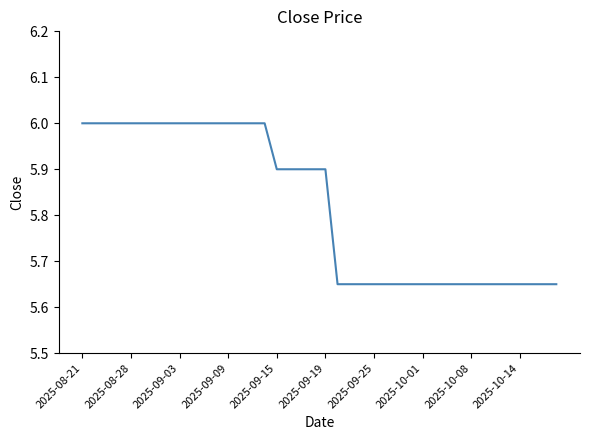

What is the difference between the maximum and minimum values?

0.3